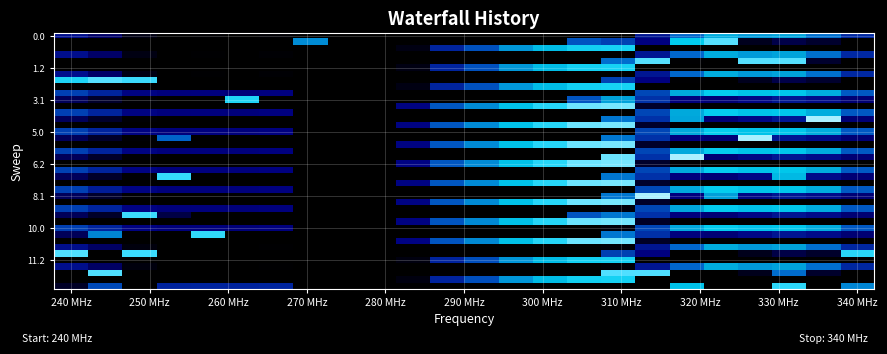

Count the number of categories in the chart.

24